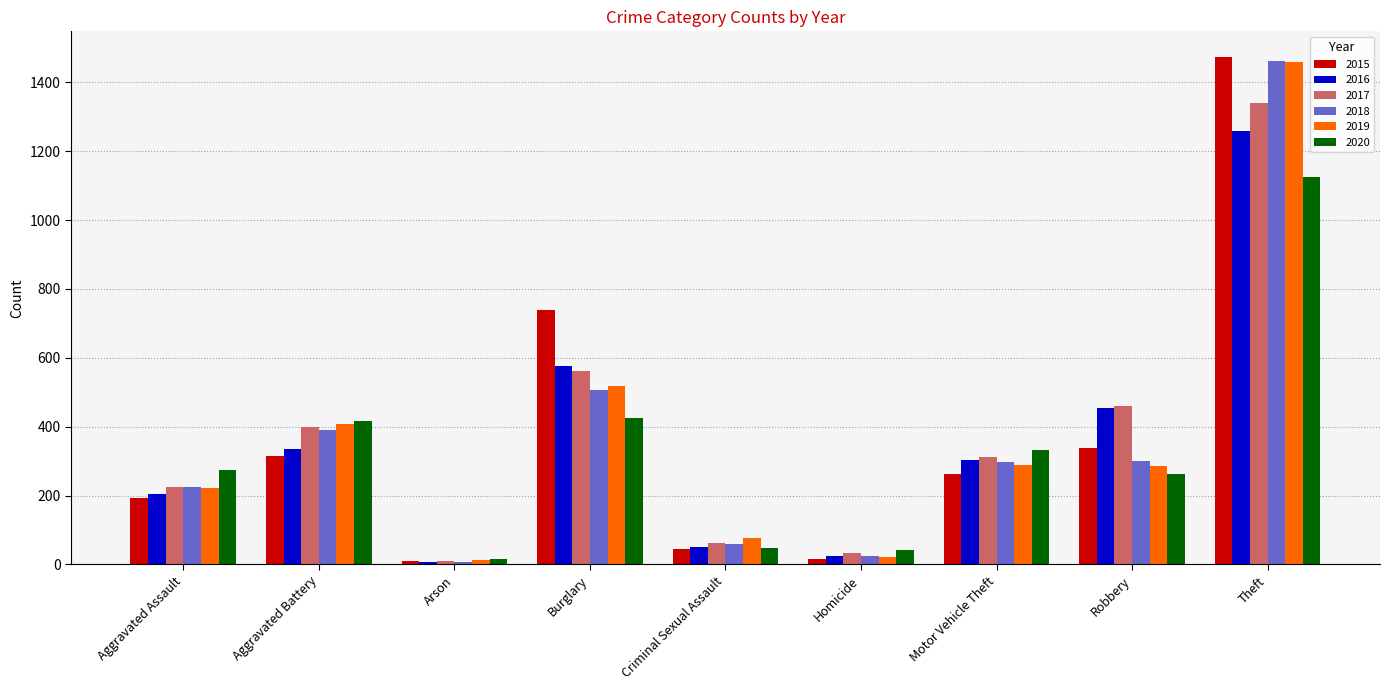

What is the sum of all 2019 values?

3294